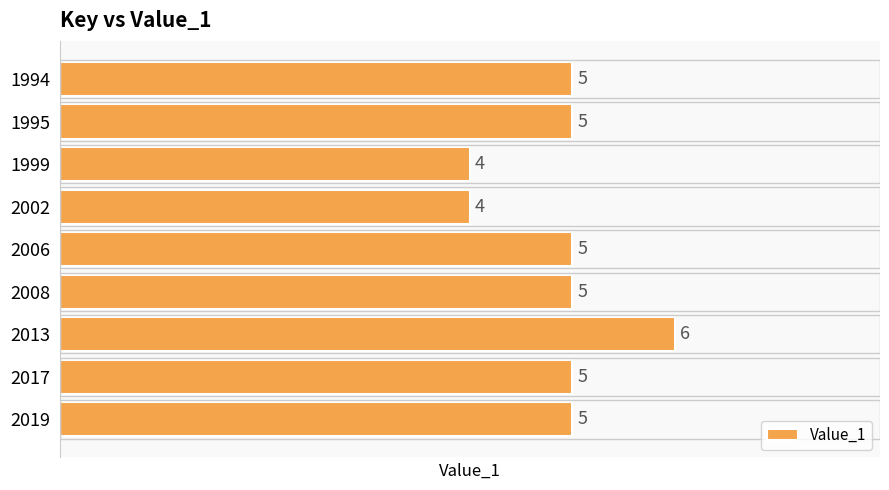

What is the value of the 5th bar from the top?

5